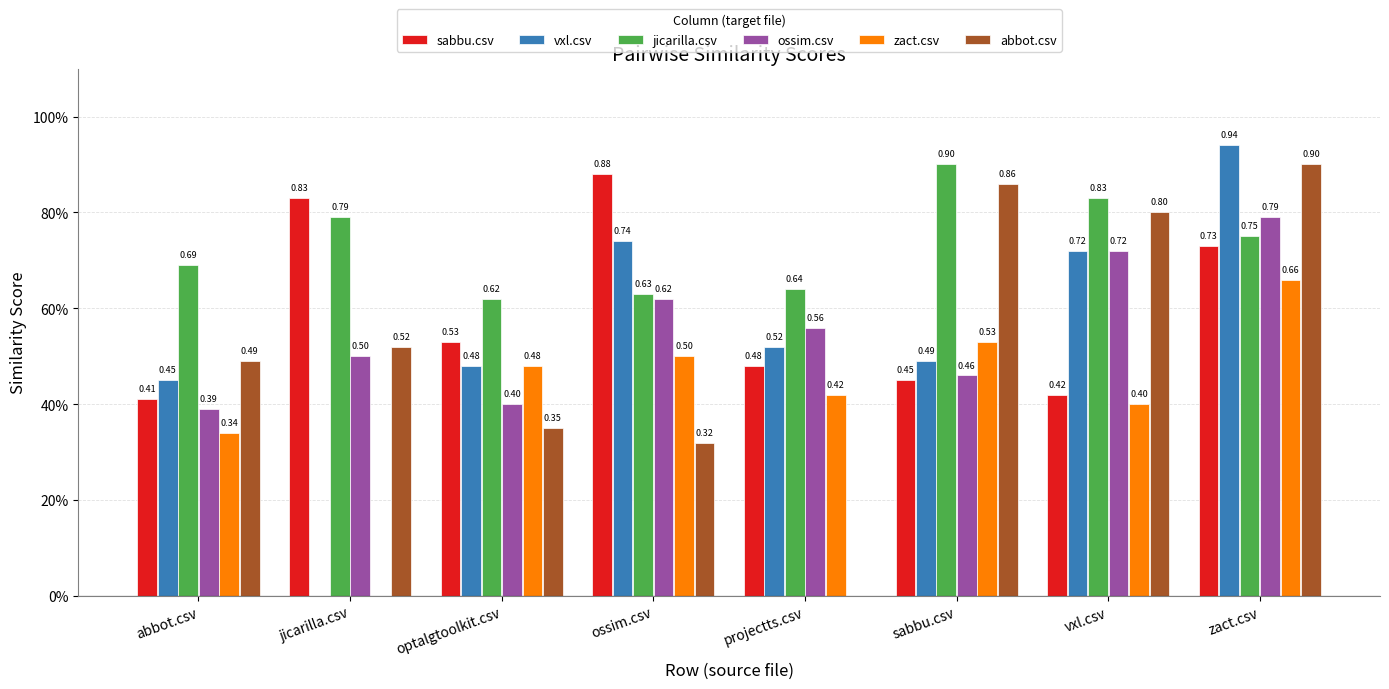

Are the bars horizontal?

No